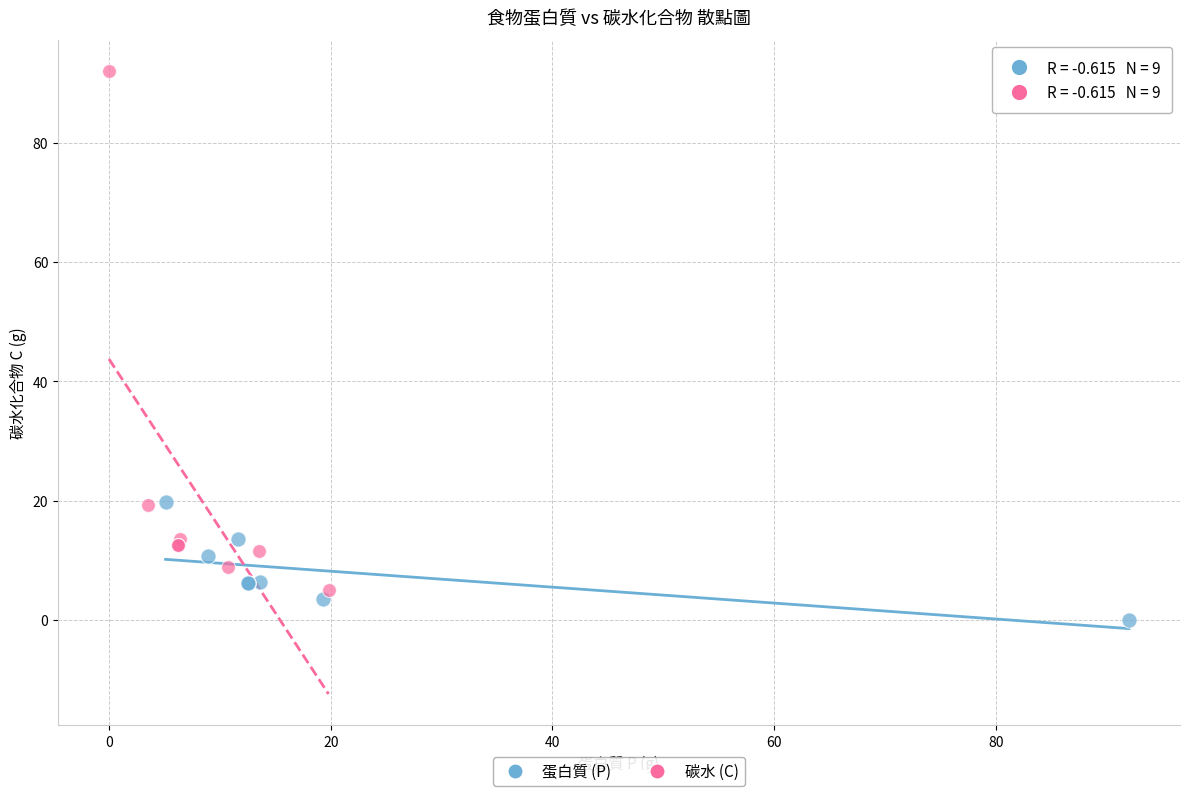

What are all the series names shown in the legend?

蛋白質 (P), 碳水 (C)